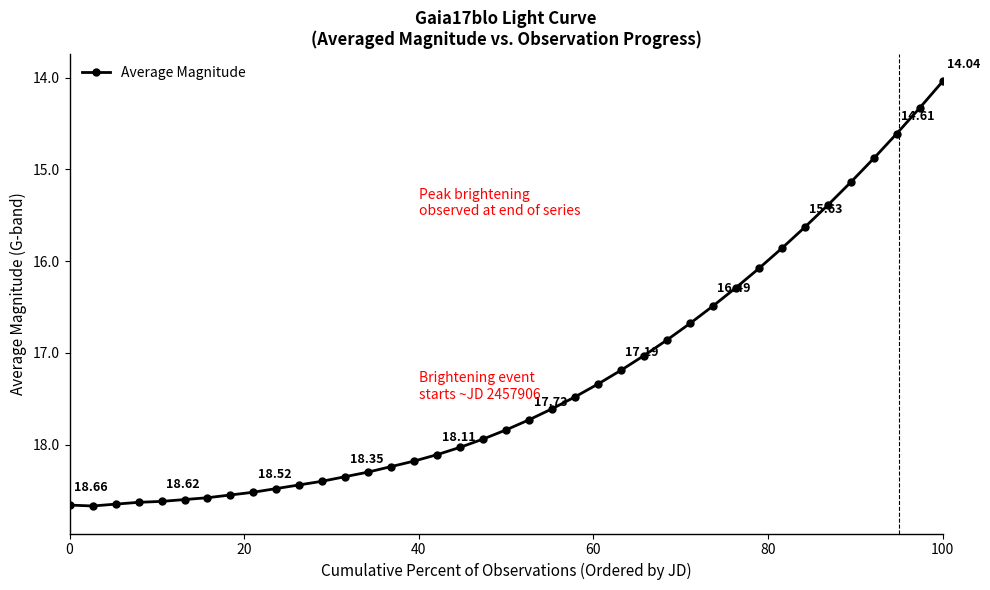

What is the sum of all values?

674.5